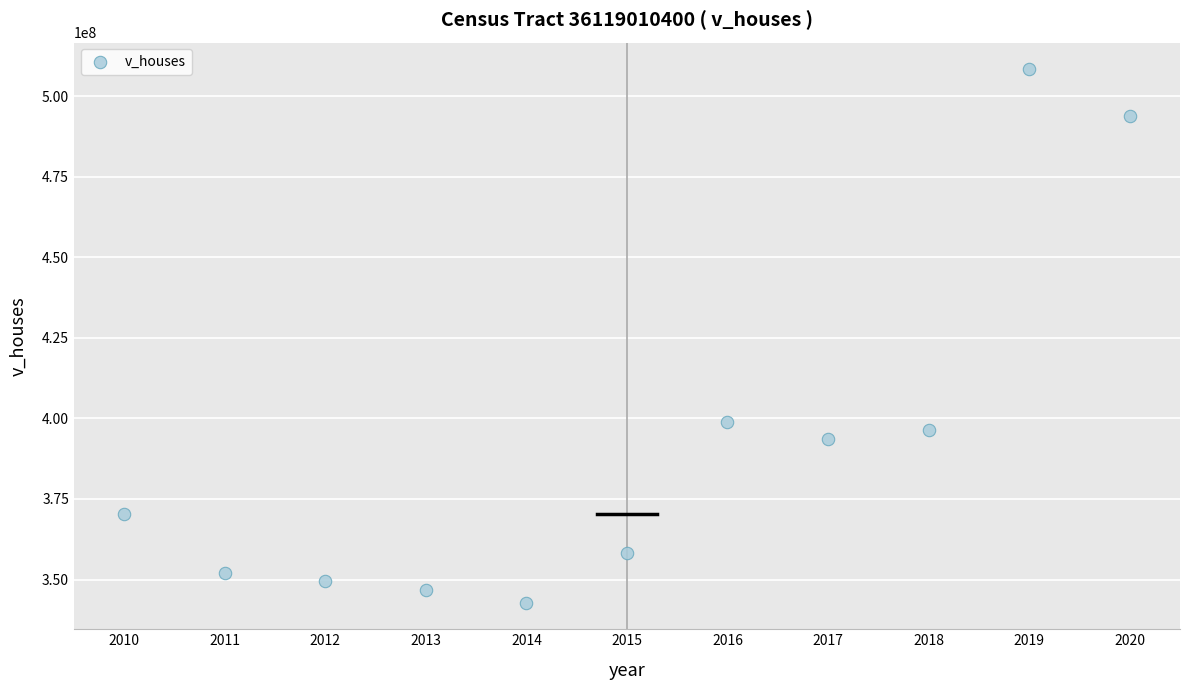

What is the range of Y values (max minus min)?

165509000